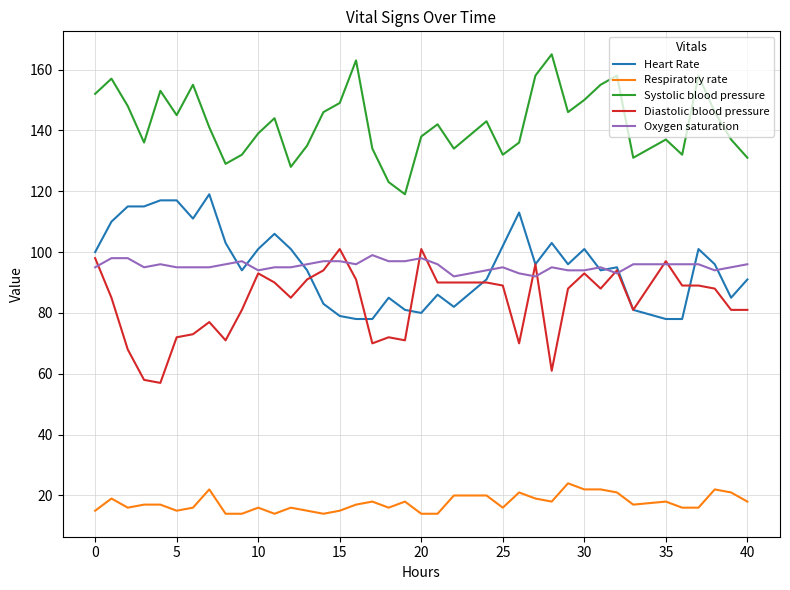

What is the greatest value displayed?

165